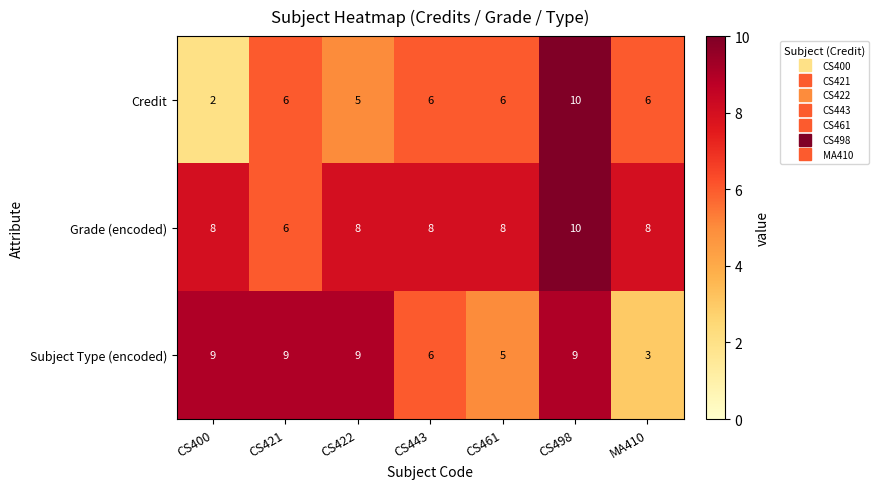

Reading left to right, list all the values displayed in this chart.

Credit: 2	6	5	6	6	10	6
Grade (encoded): 8	6	8	8	8	10	8
Subject Type (encoded): 9	9	9	6	5	9	3